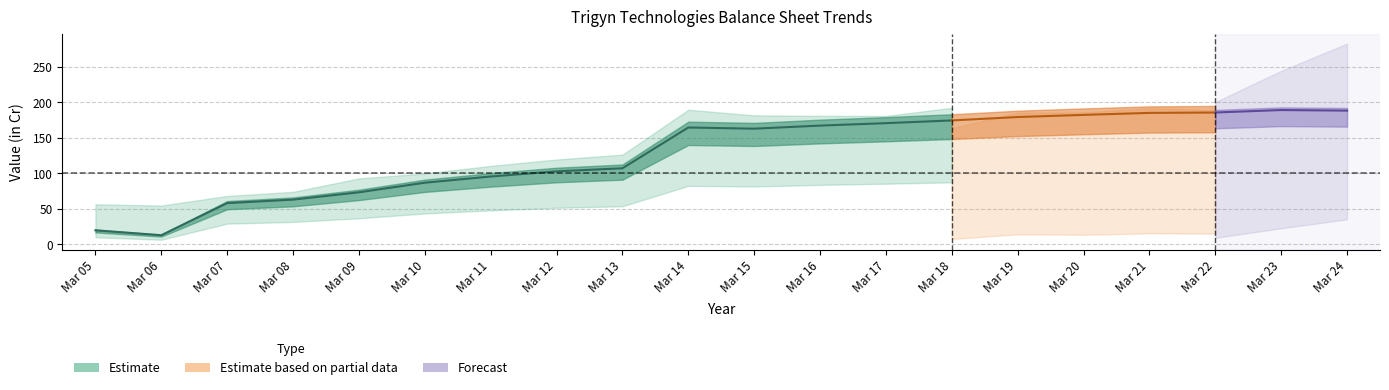

True or false: Total shareholders funds has a value of 310.7 at Mar 20.

False